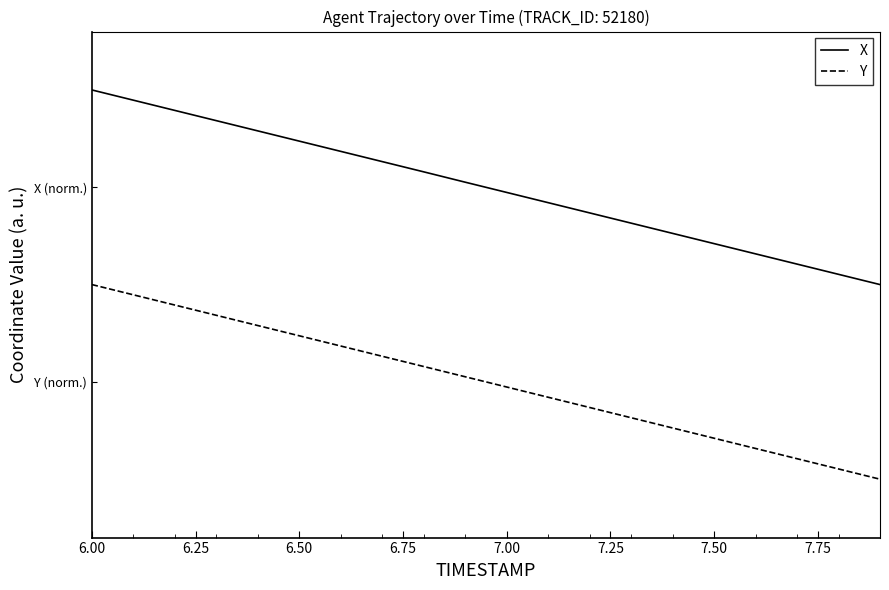

Which category has the highest value in the X series?

6.00